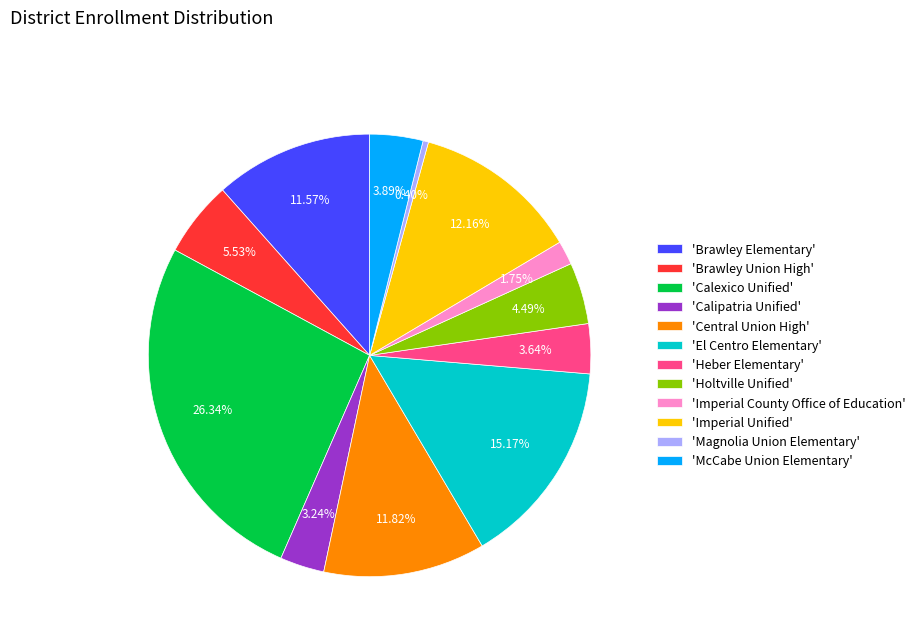

What is the ratio of the value at 'Calexico Unified' to the value at 'McCabe Union Elementary'?

6.8